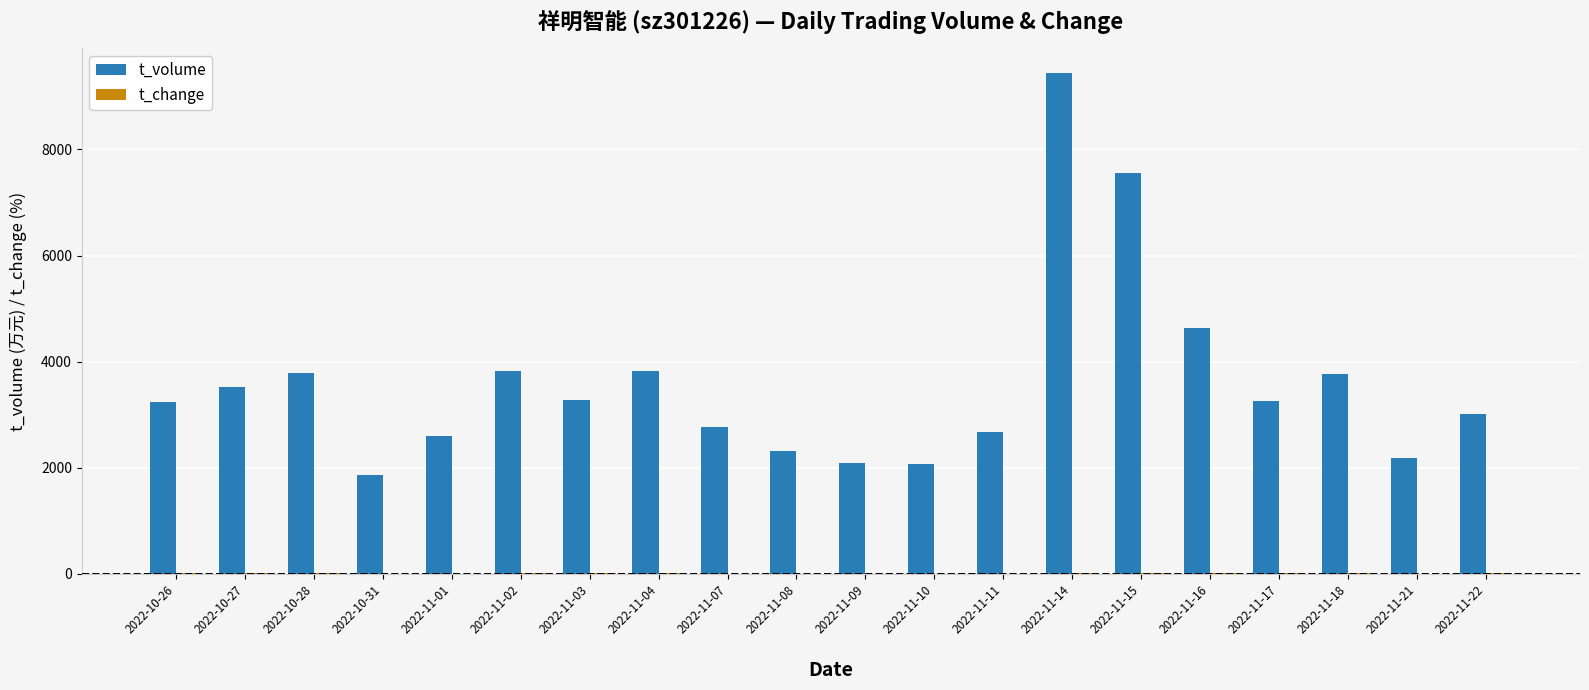

The value of t_volume at 2022-11-09 is 1208.6. True or false?

False